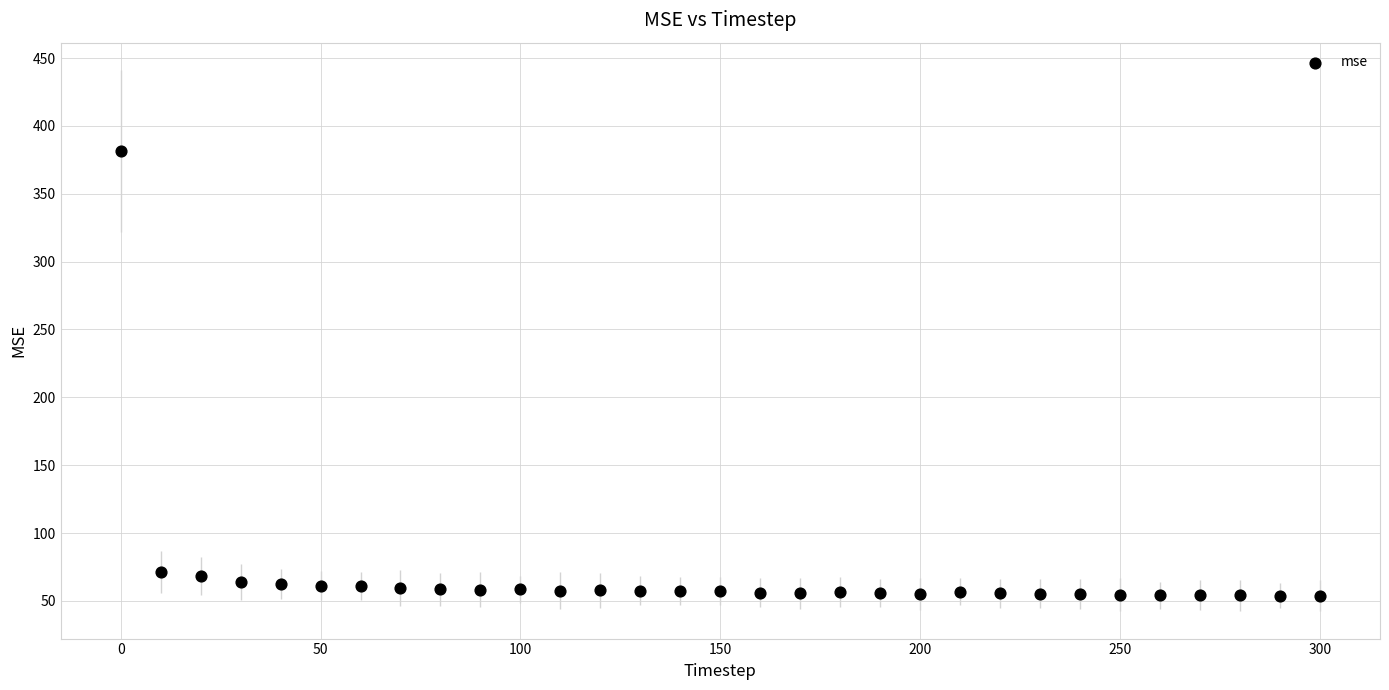

What is the range of Y values (max minus min)?

328.0